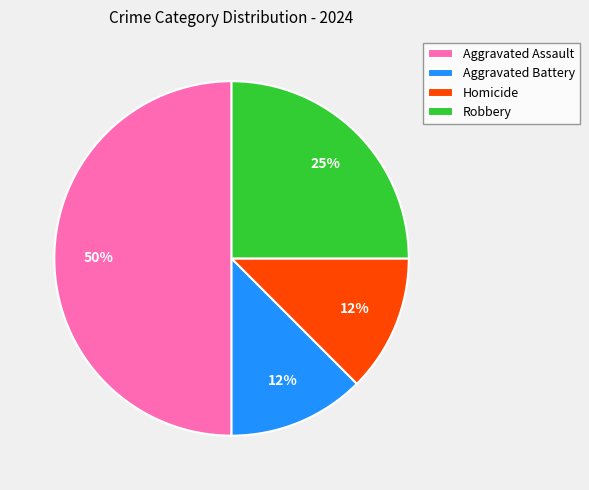

Approximately how many times larger is the value at Robbery compared to Aggravated Assault?

0.5